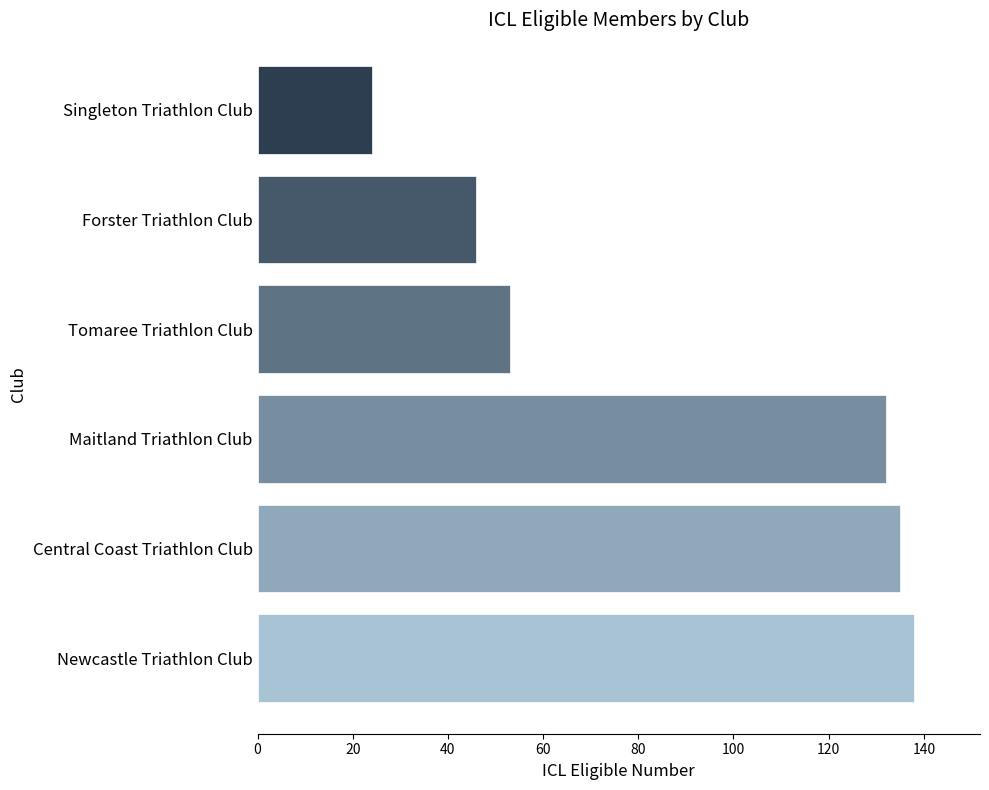

What is the difference between the second highest and second lowest values?

89